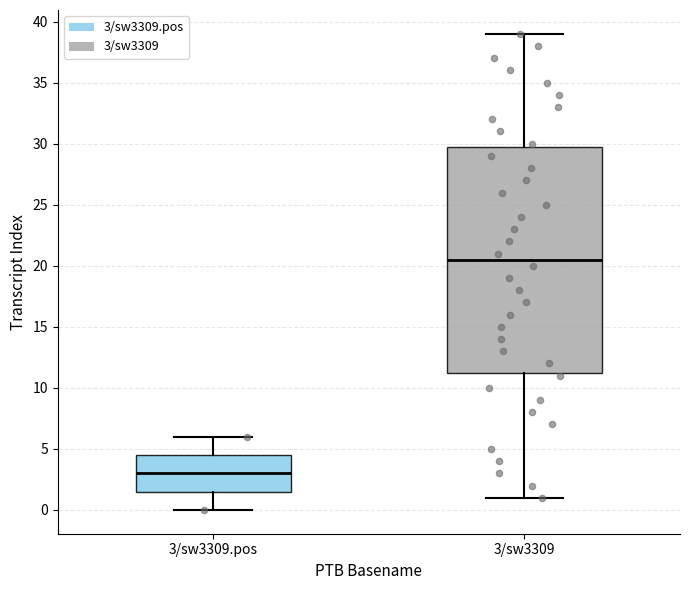

Which box is the tallest, from its lower edge to its upper edge?

3/sw3309